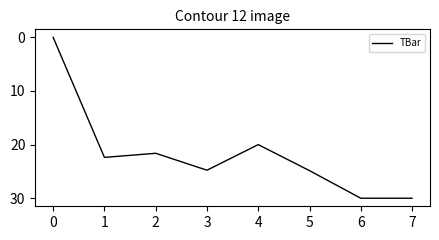

At which category does the data reach its first local valley?

2